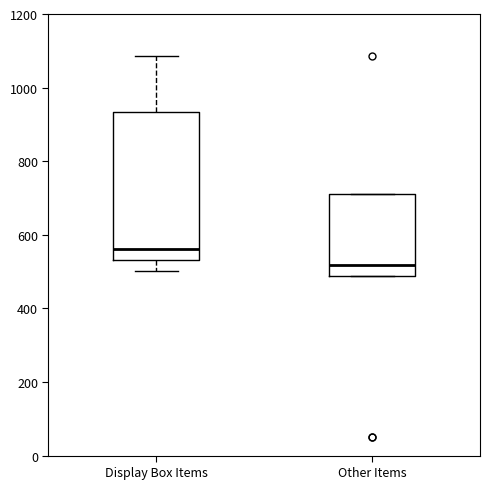

Where is the upper edge of the box for Other Items on the y-axis? The values are not printed on the chart, so give them approximately, as read against the axis.

720